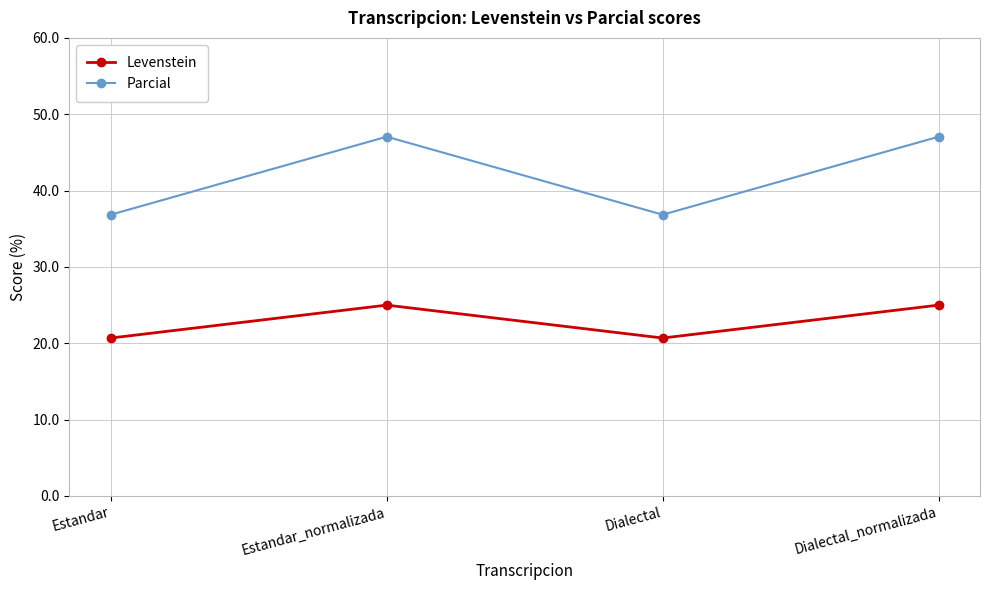

What is the difference between the maximum and minimum values in the Levenstein series?

4.3